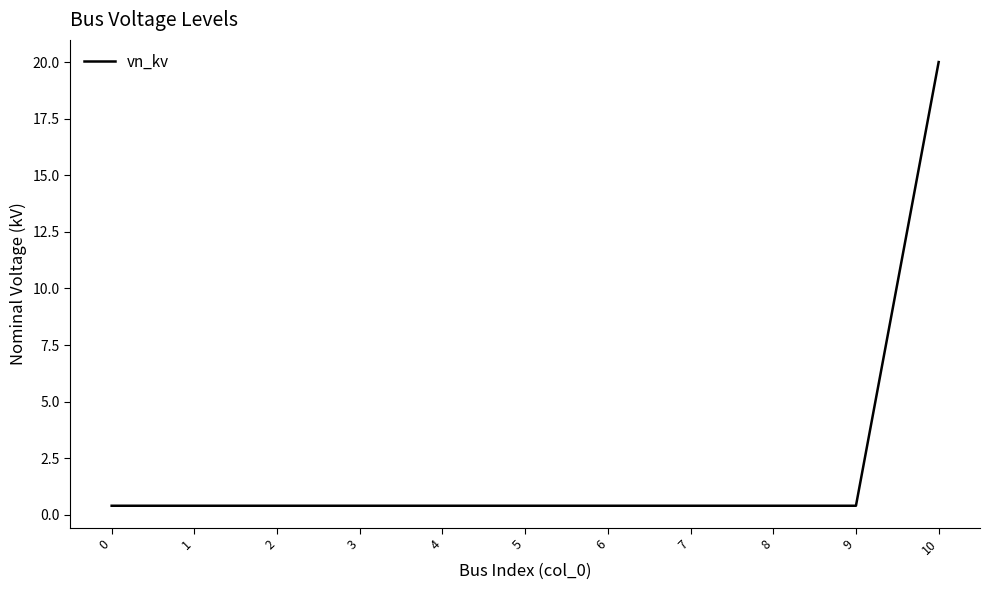

Which label corresponds to the largest value in the chart?

10